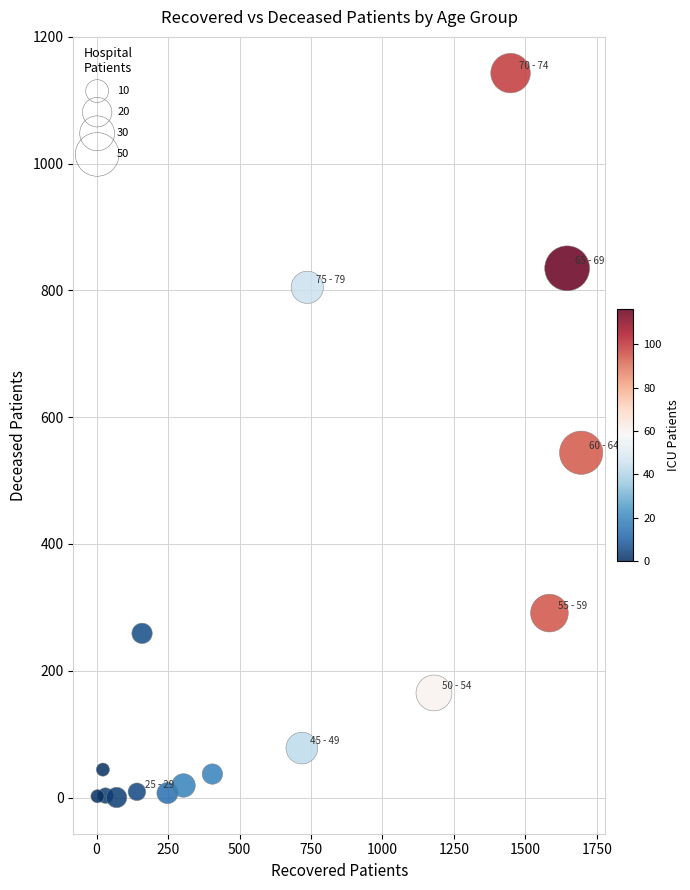

What Y value in the scatter plot is closest to 571?

544